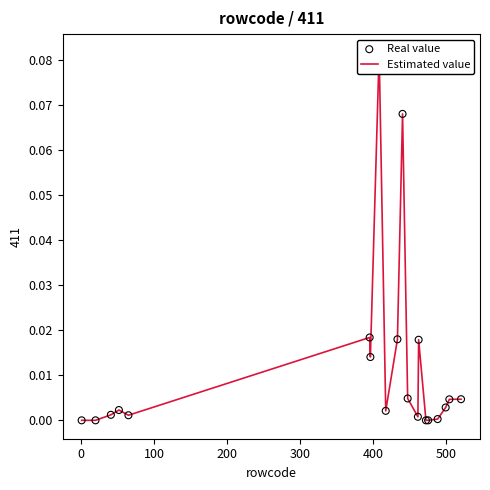

Which series has the largest total across all categories?

Estimated value